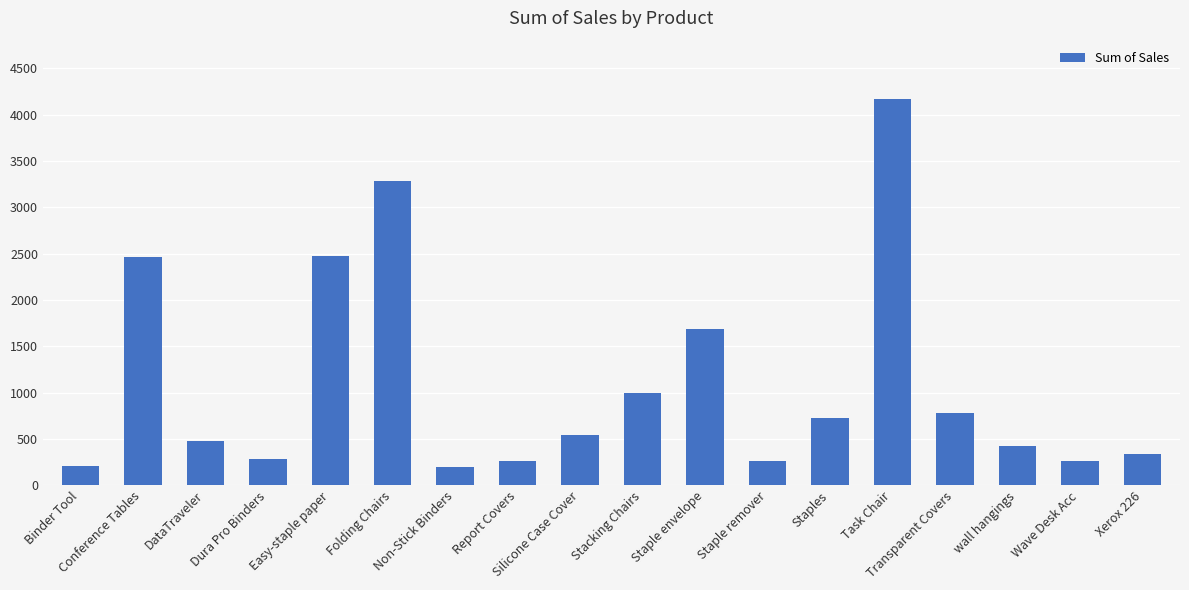

Read the value at Transparent Covers.

780.5